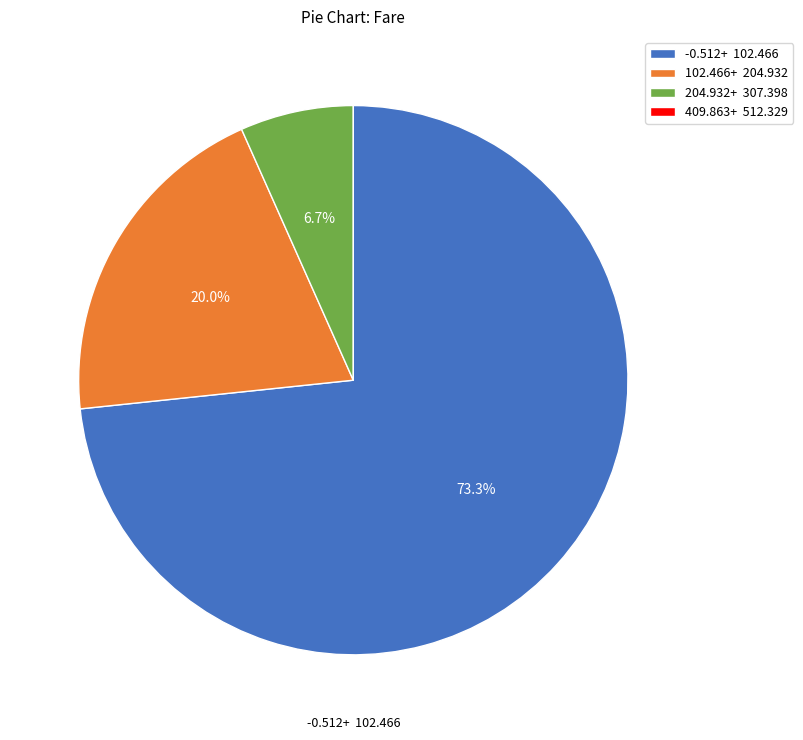

Is the sum of -0.512+ 102.466 and 204.932+ 307.398 greater than half?

Yes